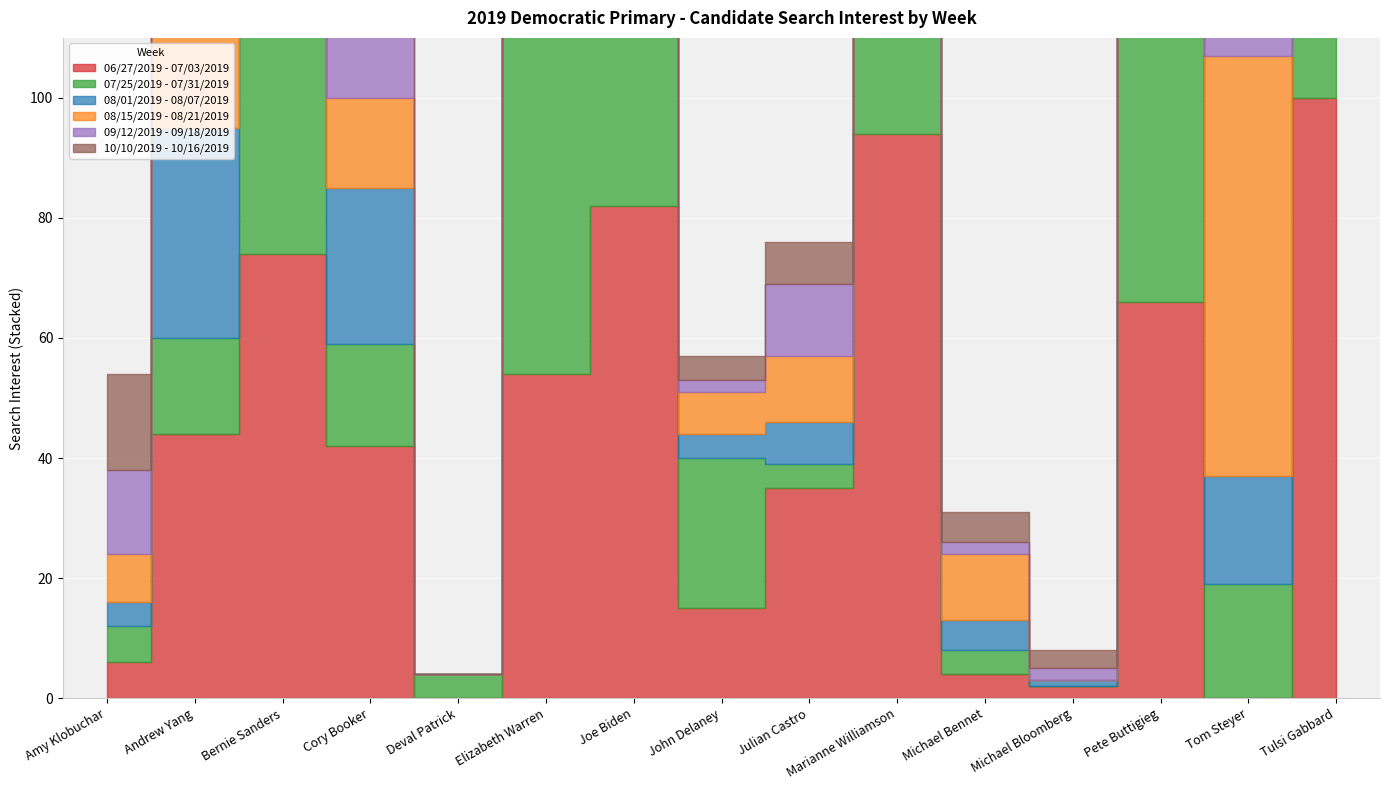

At which category does the chart reach its minimum across all series?

Deval Patrick